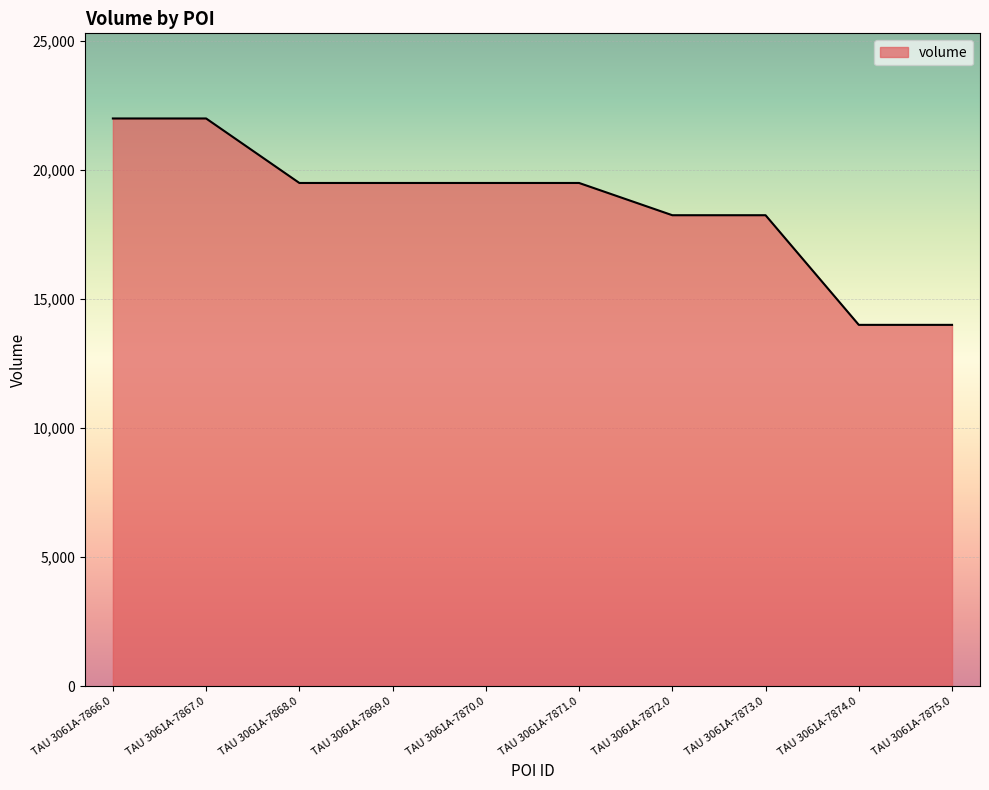

Is it true that the value at TAU 3061A-7868.0 is 29965?

False